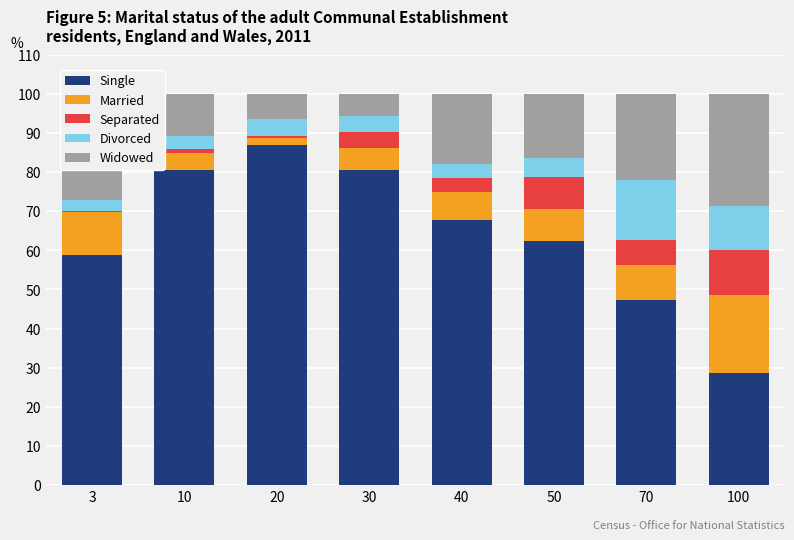

Which category has the highest value in the Single series?

20